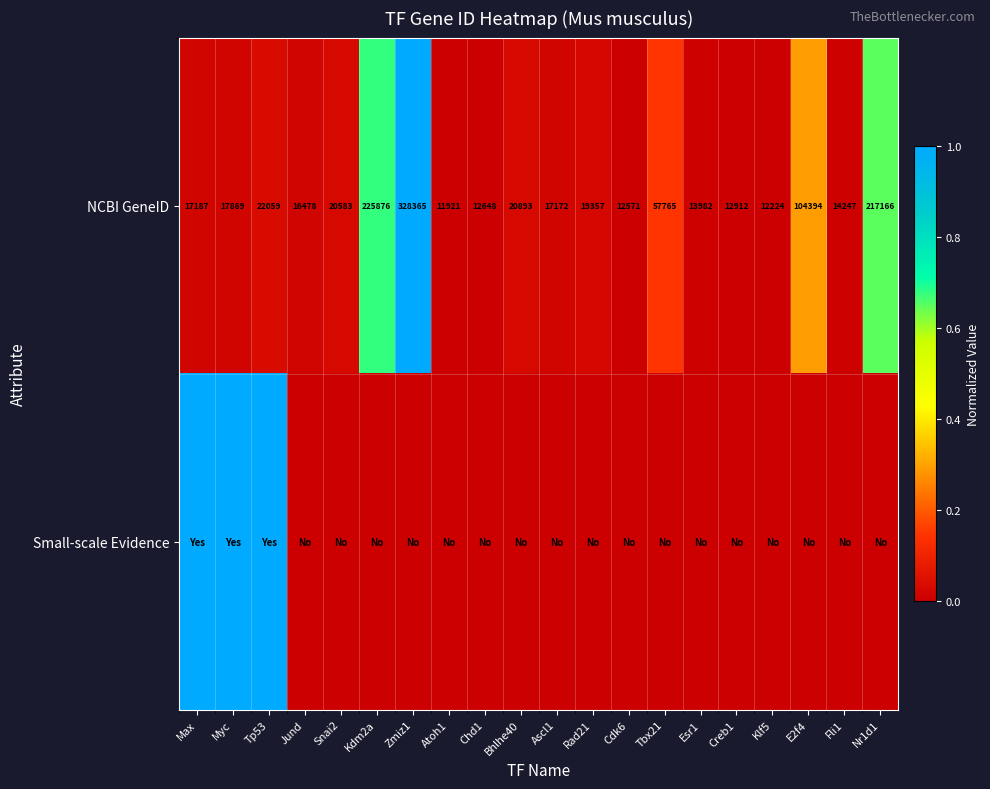

Read the NCBI GeneID value at Atoh1.

11921